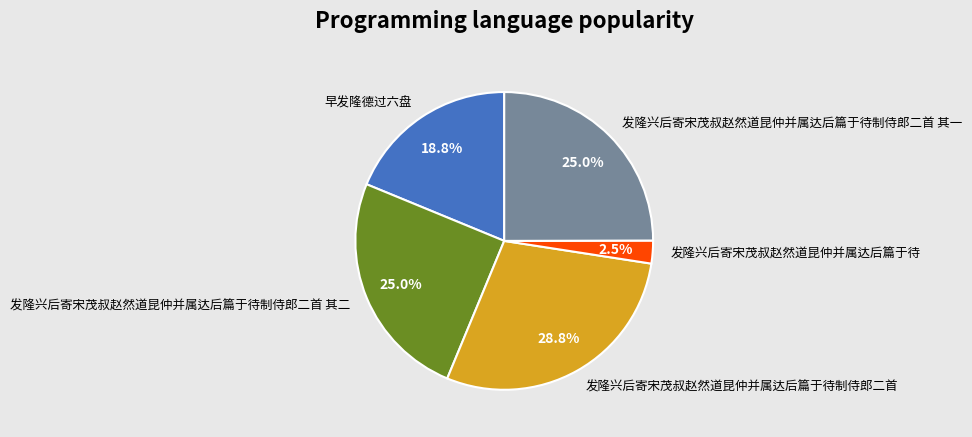

How many segments does this pie chart have?

5